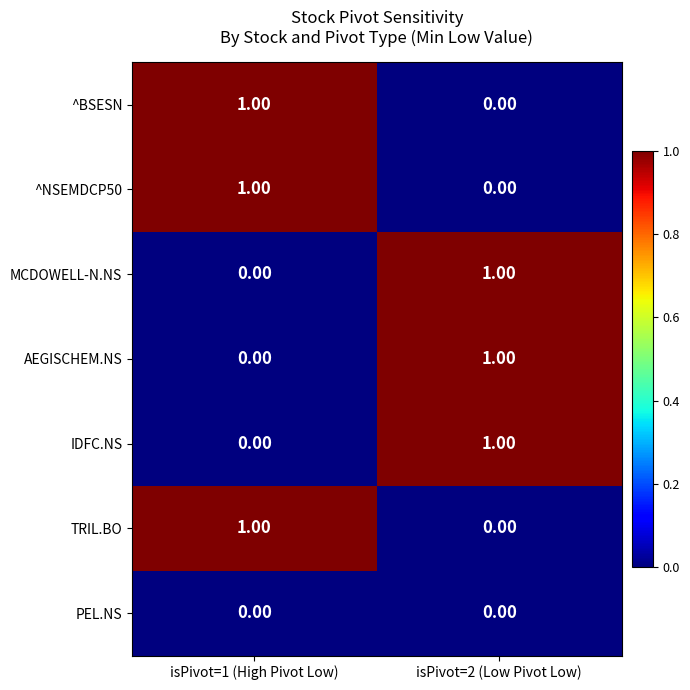

What is the total value across all series at isPivot=2 (Low Pivot Low)?

3